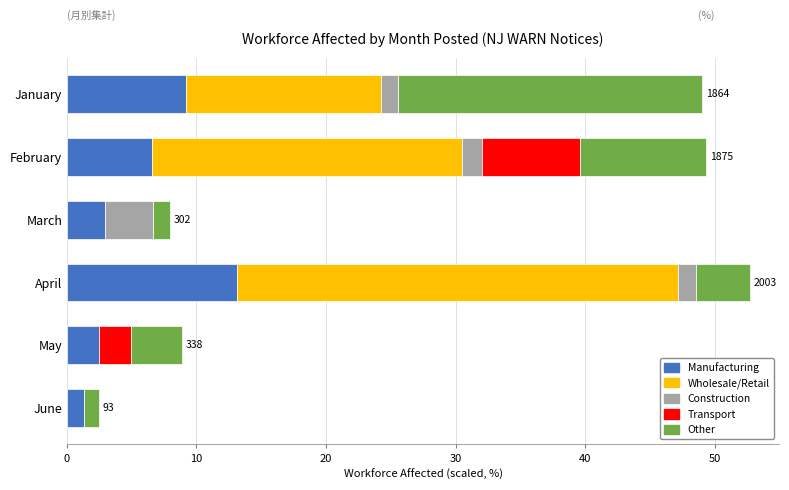

What is the sum of the Manufacturing values at June and April?

14.5